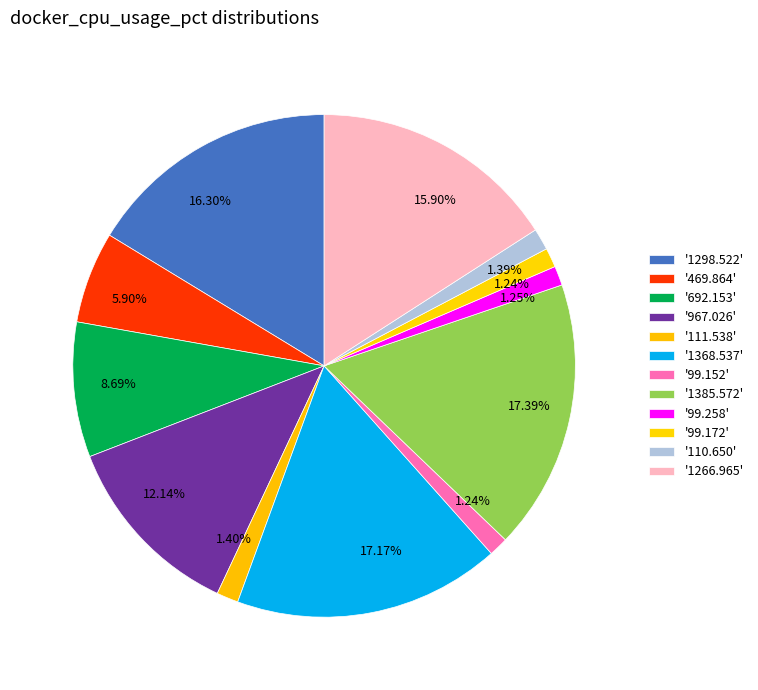

How many segments does this pie chart have?

12